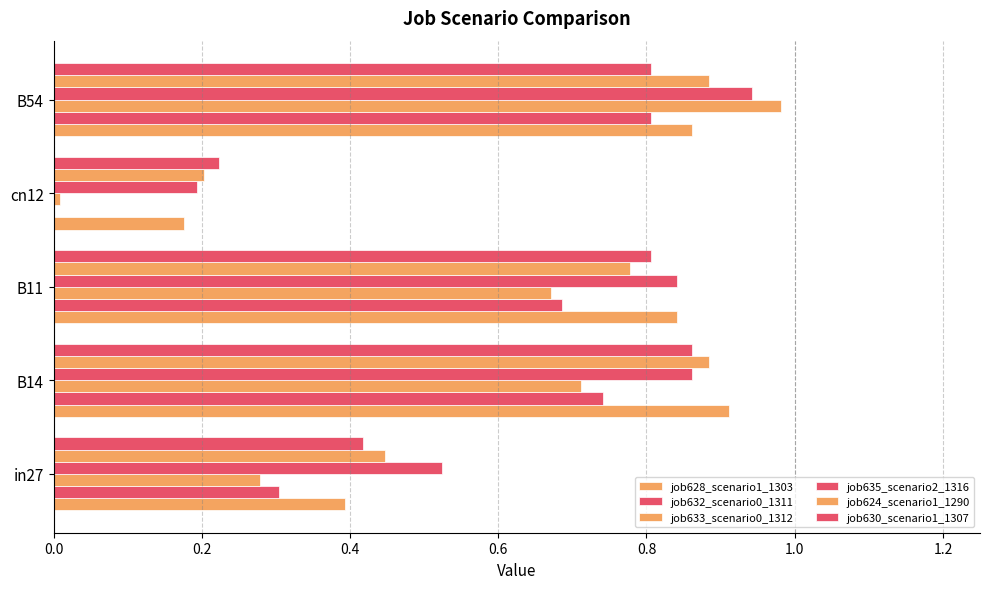

Count the number of data series in this chart.

6